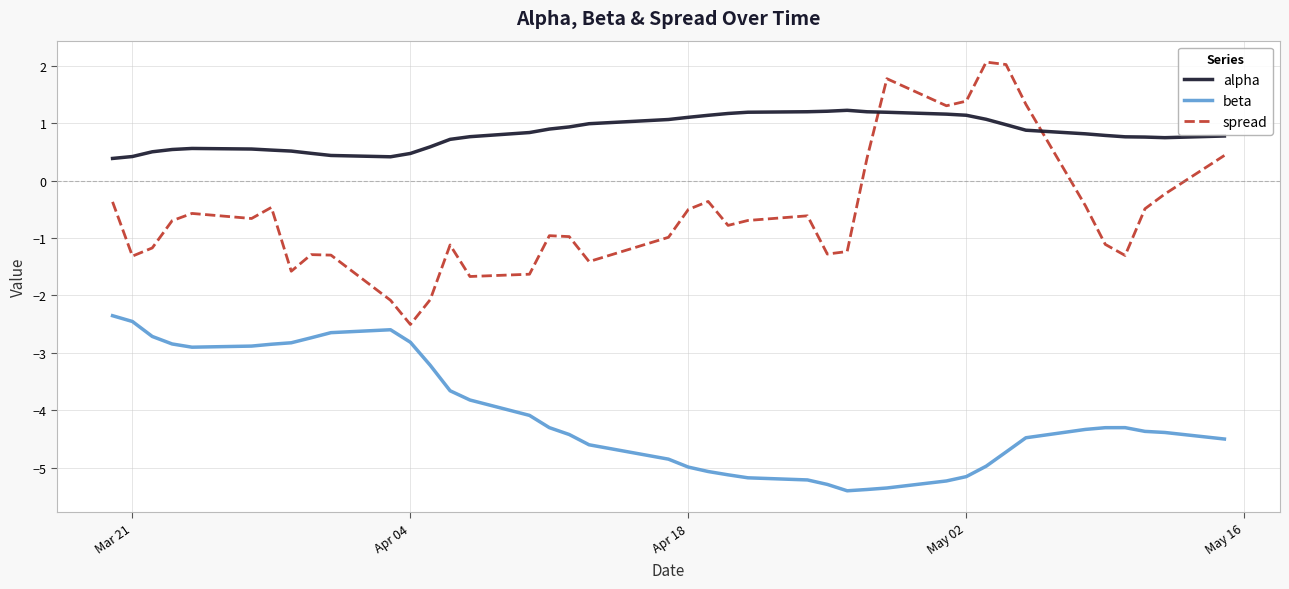

True or false: beta and alpha cross at least once.

False